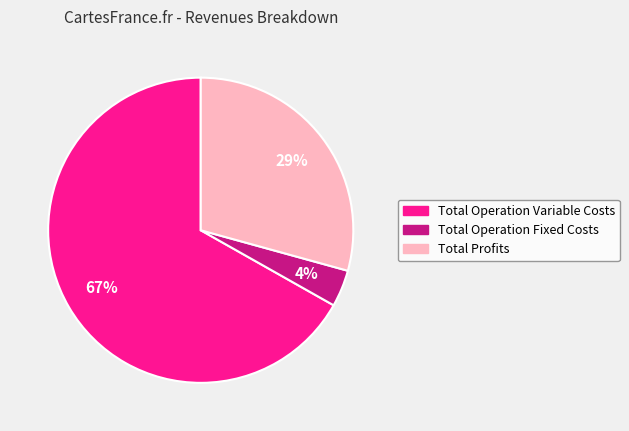

To the nearest percent, what is the average slice percentage?

33%